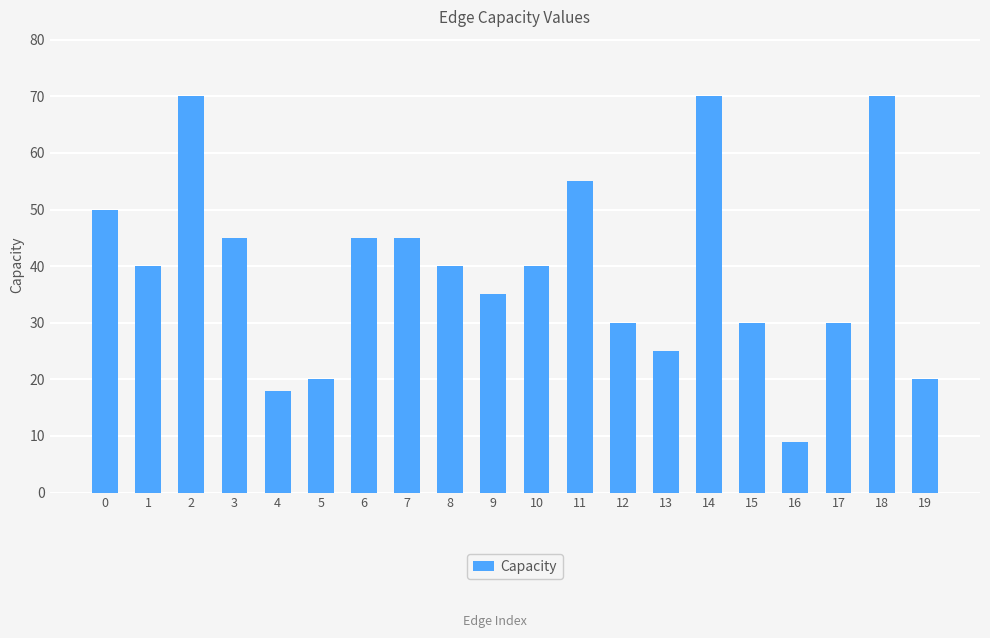

Is it true that the value at 8 is 23?

False